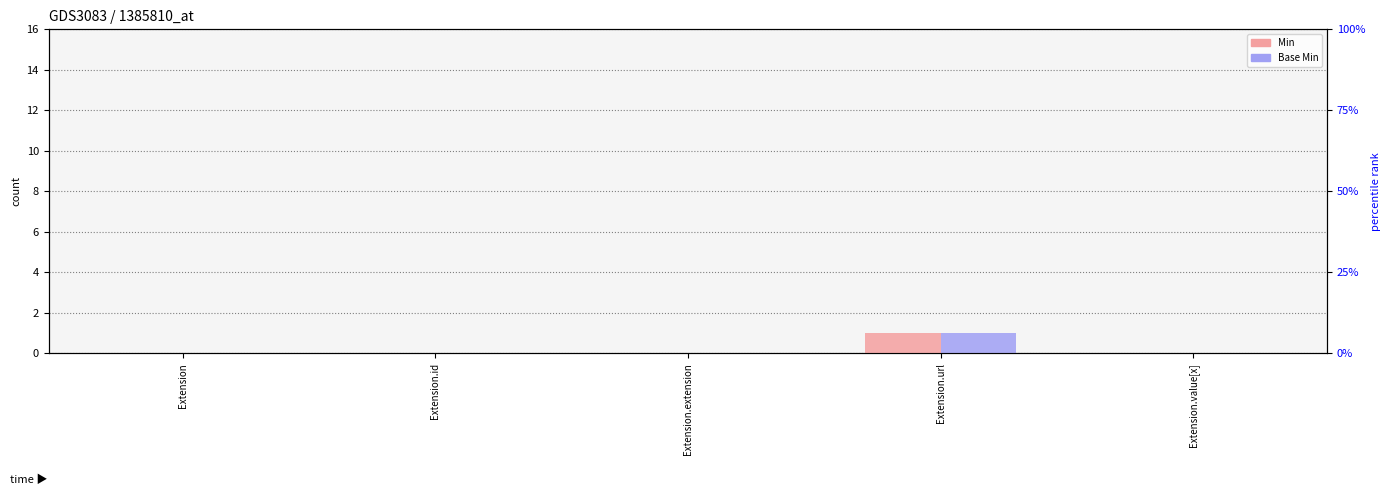

What position from the right is Extension.url?

2